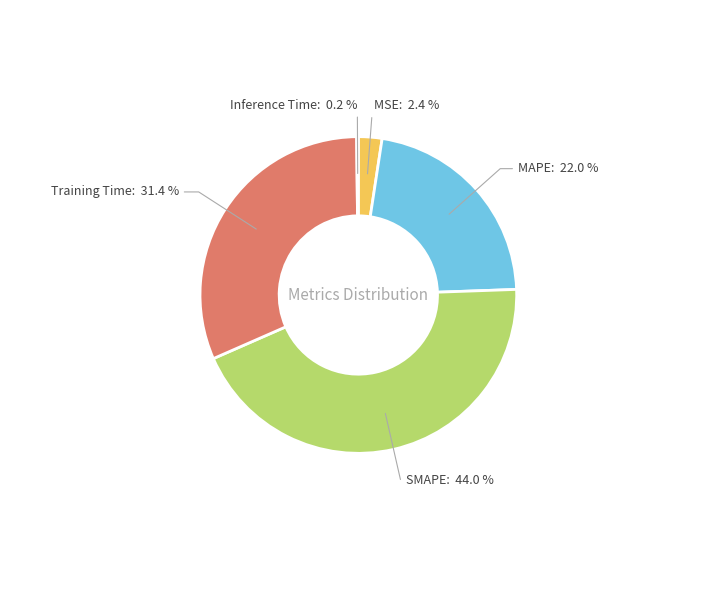

To the nearest percent, what is the difference between the largest and smallest slice percentages?

44%